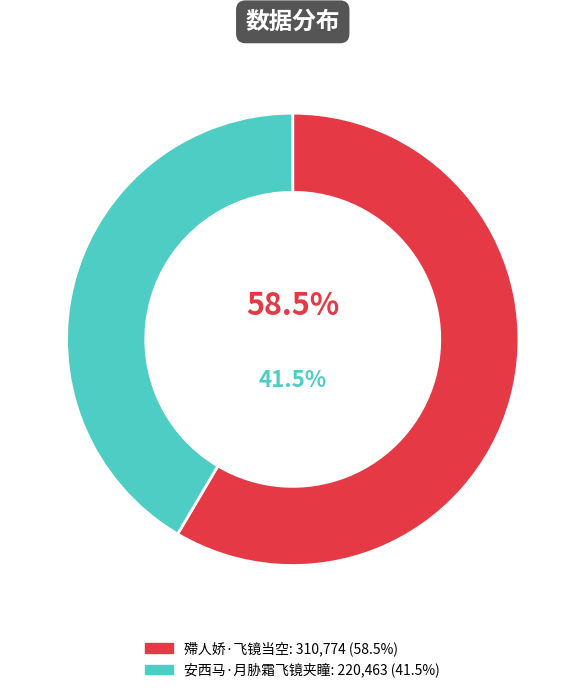

What is the ratio of the value at 安西马·月胁霜飞镜夹瞳 to the value at 殢人娇·飞镜当空?

0.7